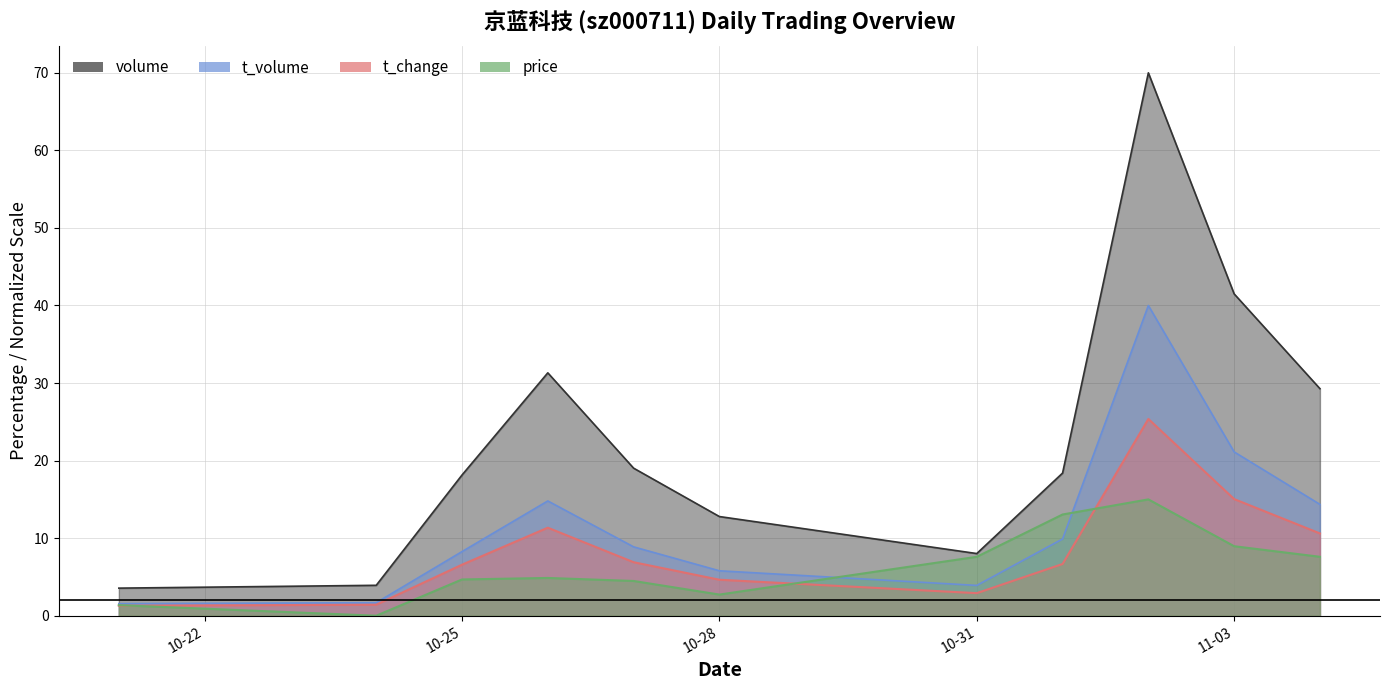

What is the difference between the second highest and second lowest values in the price series?

11.7